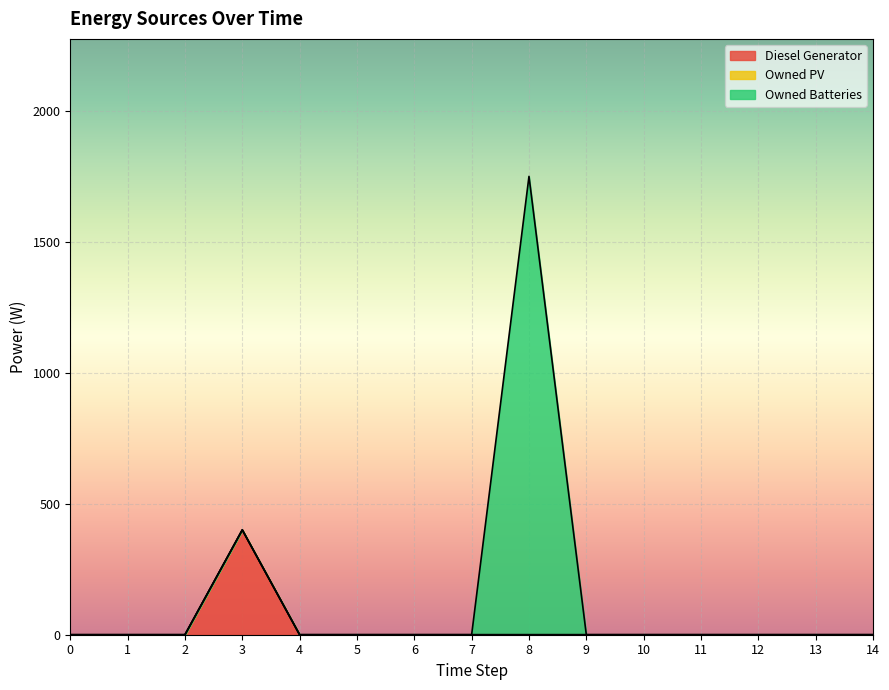

True or false: Diesel Generator has more than 1 points higher than both neighbors.

False